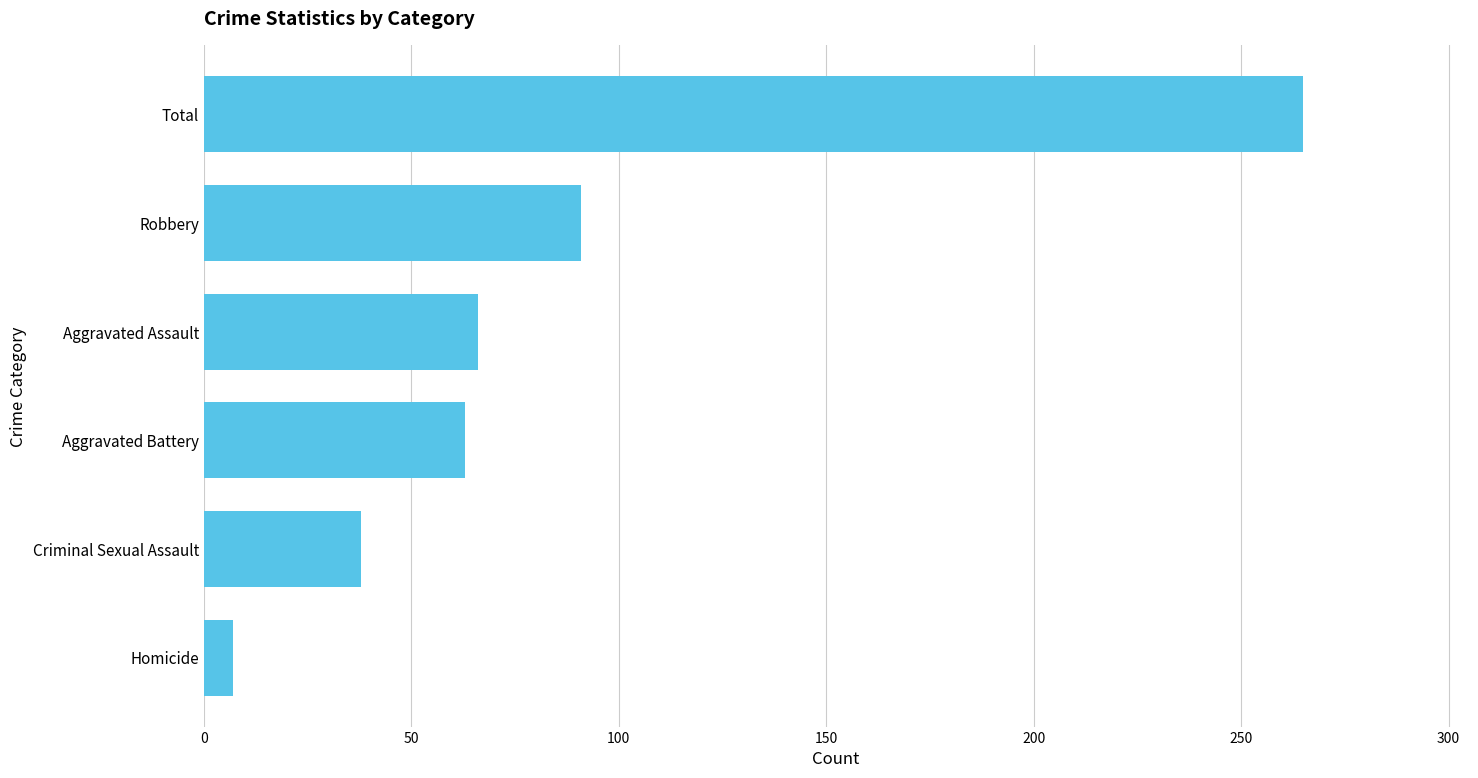

Where is the data nearest to the value 136?

Robbery